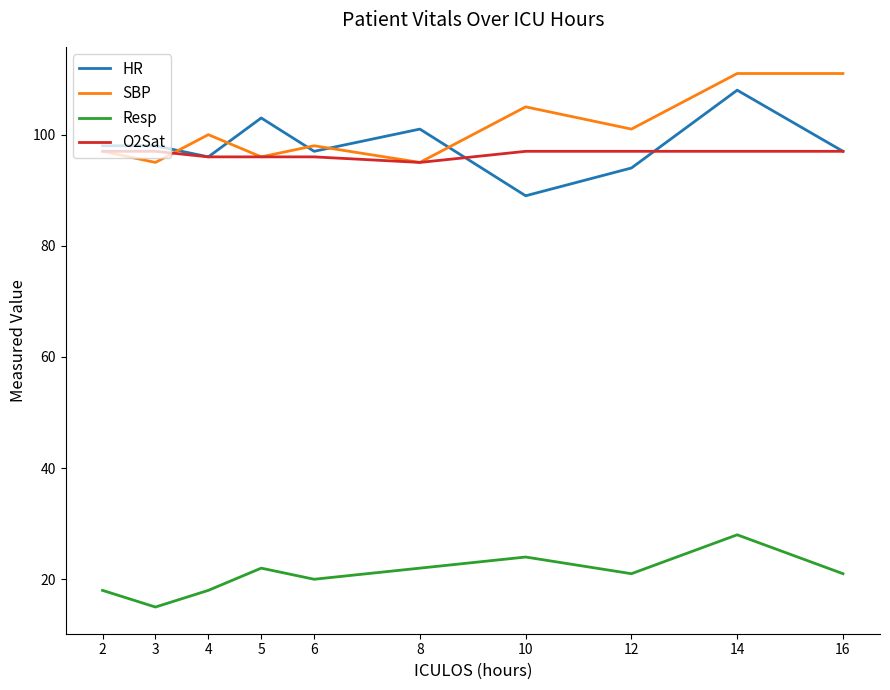

What is the maximum value for O2Sat?

97